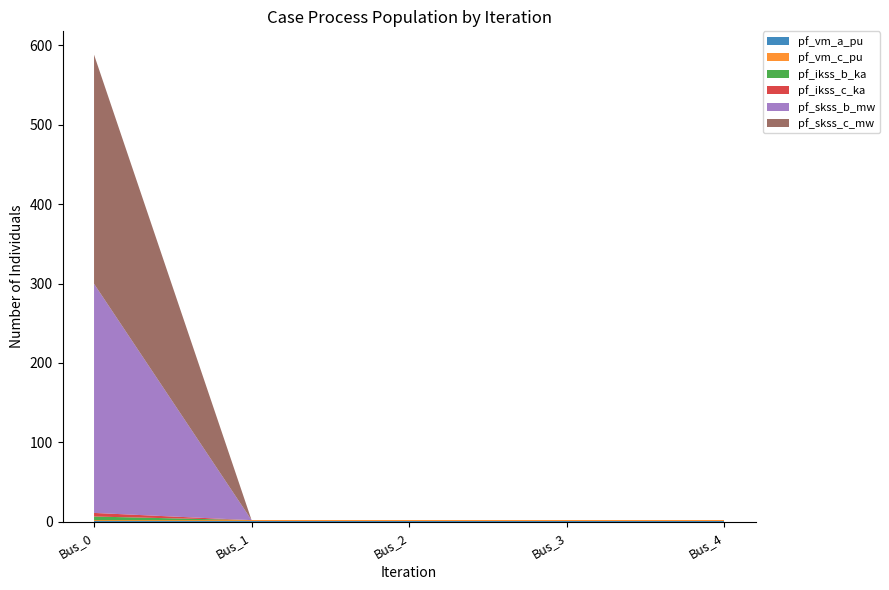

Reading left to right, what are all the values shown in this chart?

pf_vm_a_pu: 1.0	1.0	1.0	1.0	1.0
pf_vm_c_pu: 1.0	1.0	1.0	1.0	1.0
pf_ikss_b_ka: 4.5	0.0	0.0	0.0	0.0
pf_ikss_c_ka: 4.5	0.0	0.0	0.0	0.0
pf_skss_b_mw: 288.7	0.0	0.0	0.0	0.0
pf_skss_c_mw: 288.7	0.0	0.0	0.0	0.0